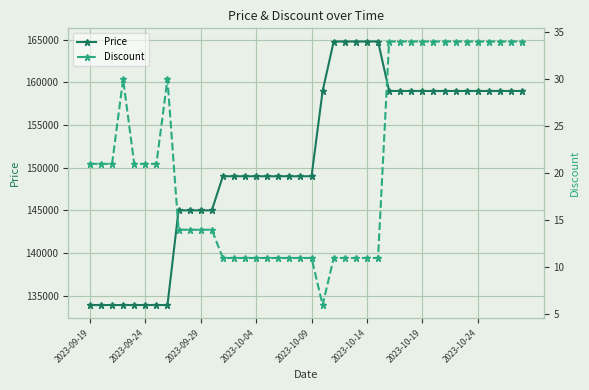

The value of Price at 2023-09-19 is 187577. True or false?

False